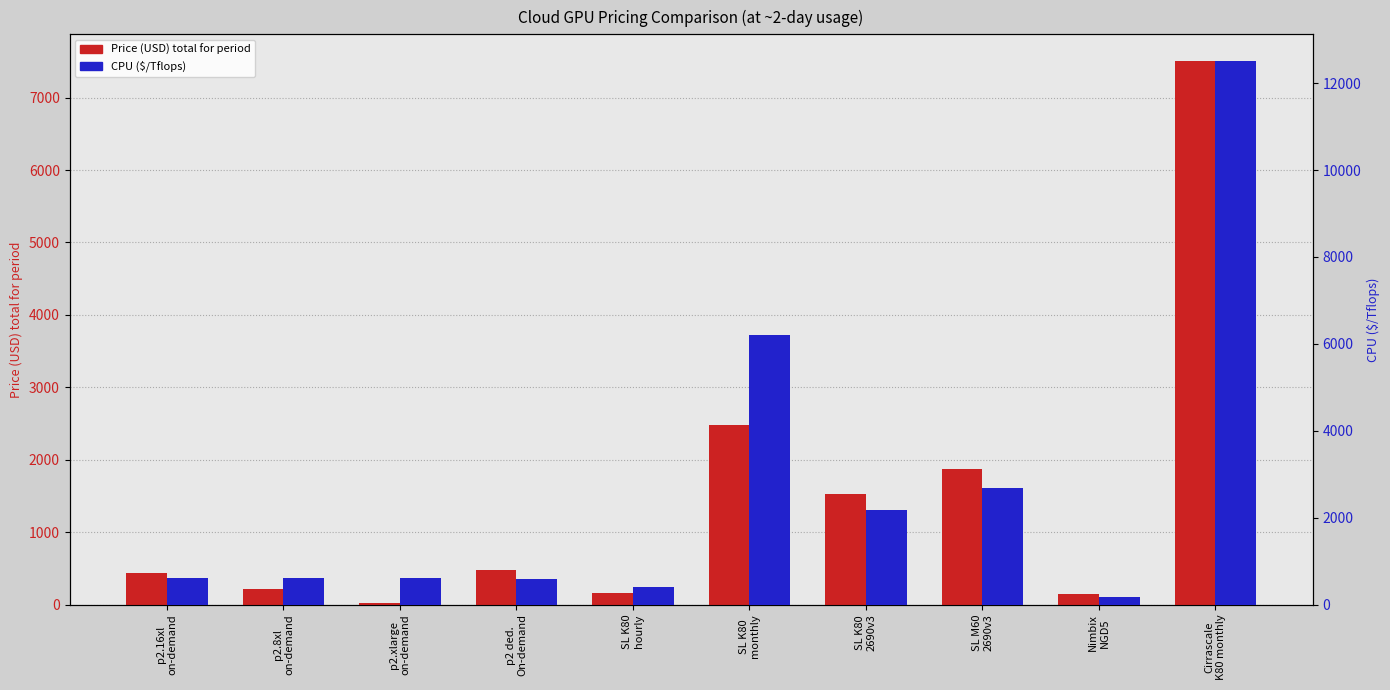

Is it true that Price (USD) total for period equals 159.0 at SL K80
hourly?

True